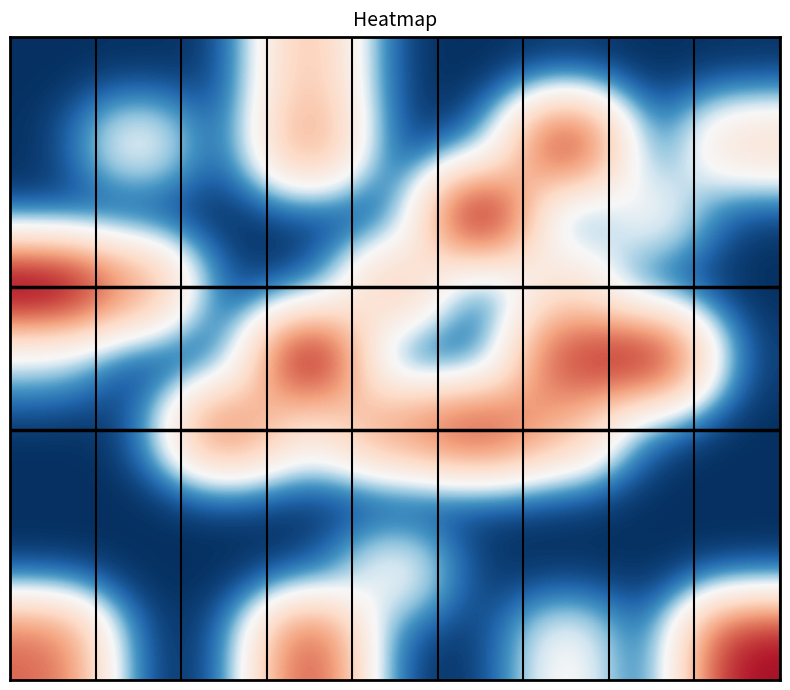

How many series are shown in this chart?

9